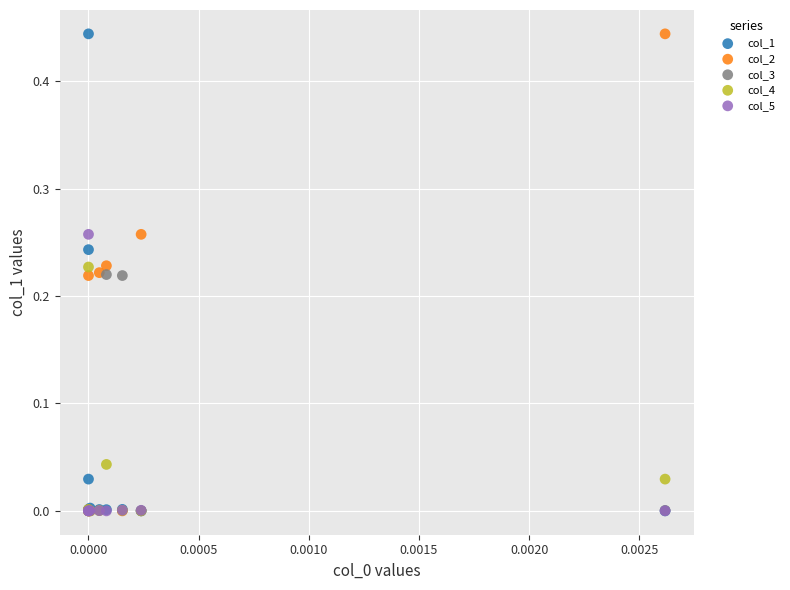

What are all the series names shown in the legend?

col_1, col_2, col_3, col_4, col_5